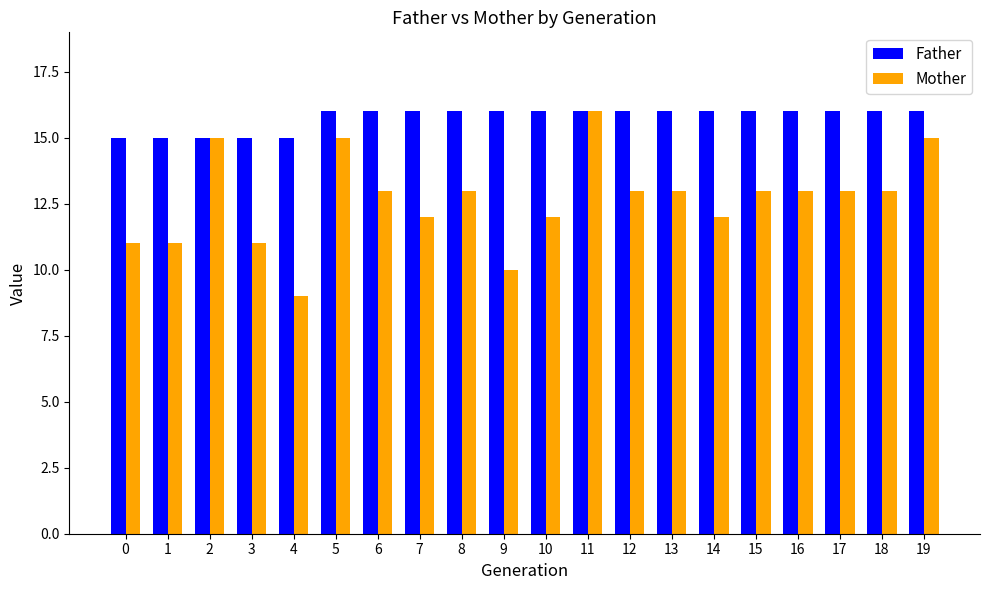

Which series has the largest range (max minus min)?

Mother